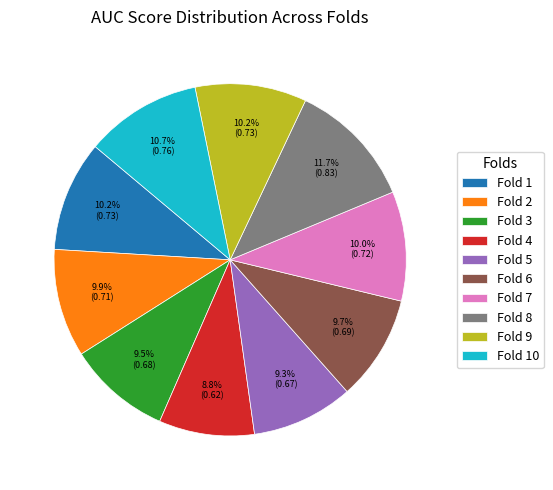

To the nearest percent, what portion does Fold 10 represent?

11%